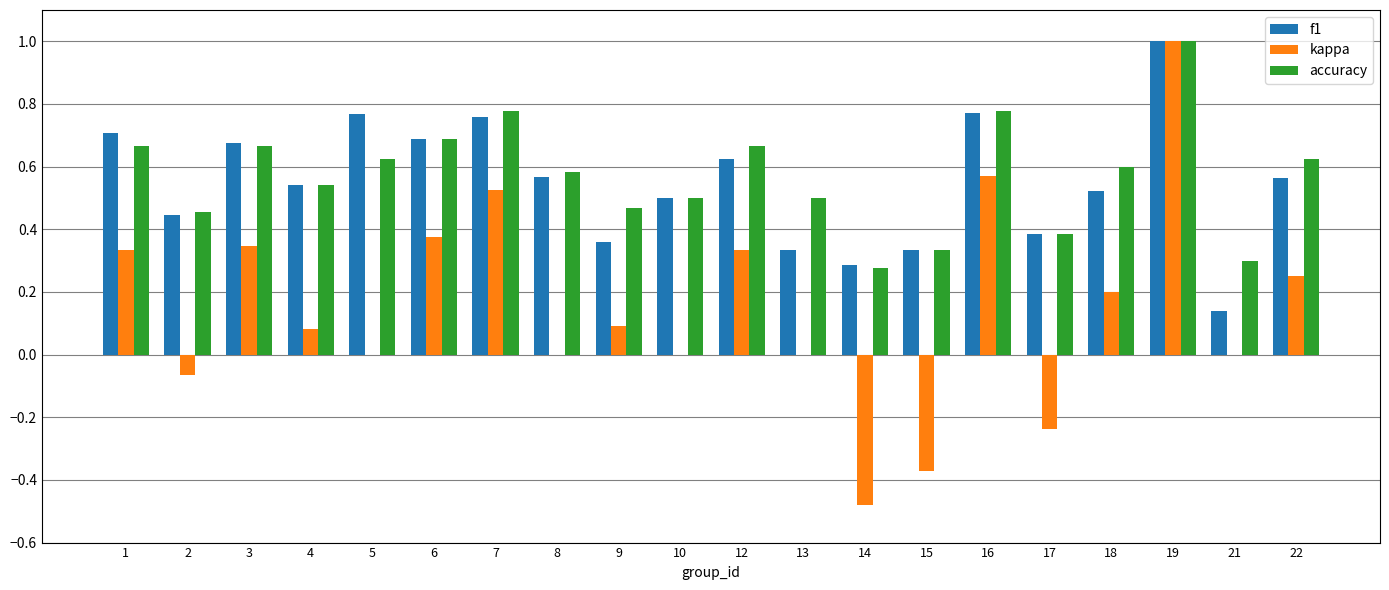

Between 9 and 12, which series saw the biggest shift?

f1